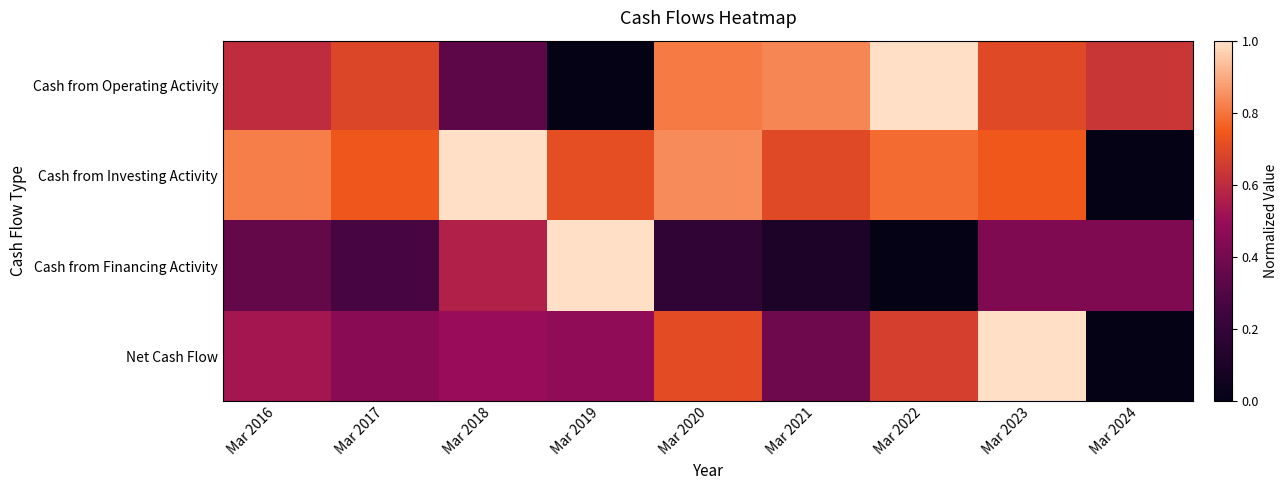

At which category is the sum across all series the highest?

Mar 2023